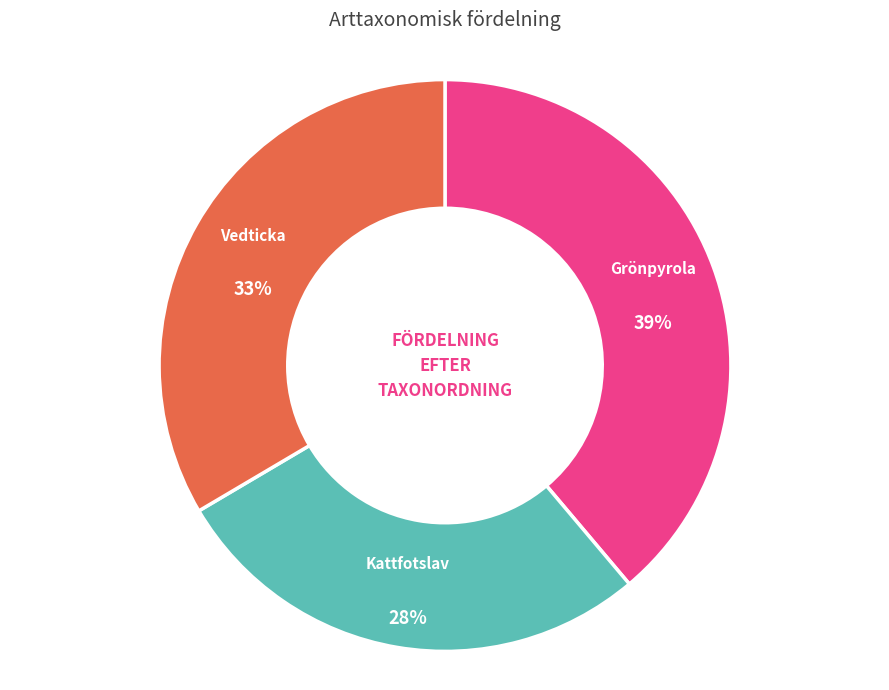

Is there any slice that represents more than half of the pie?

No